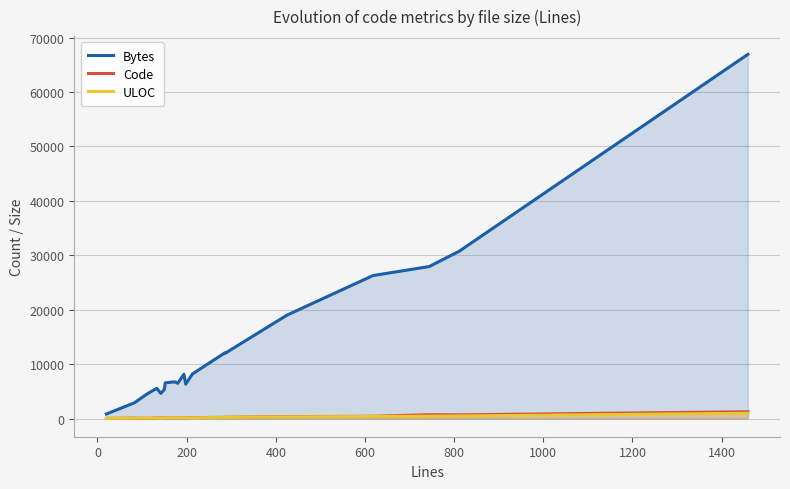

Which series has the largest total across all categories?

Bytes